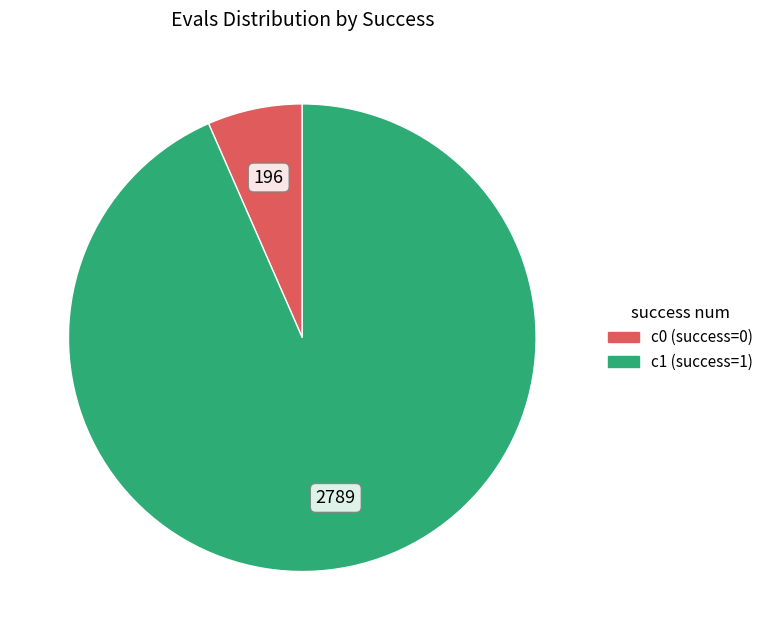

Does any single category account for the majority?

Yes